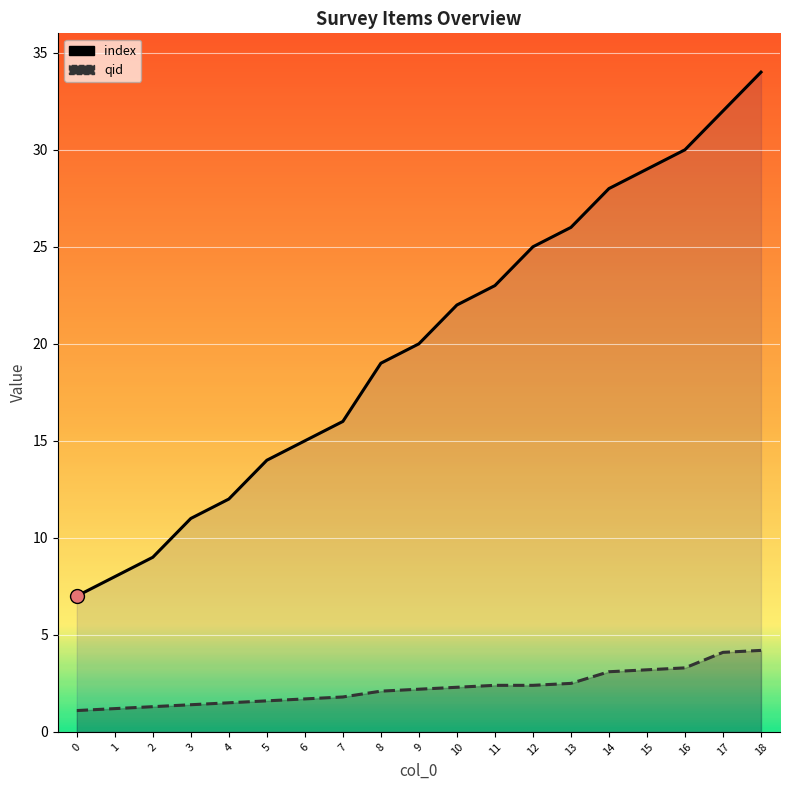

What is the sum of all index values?

380.0